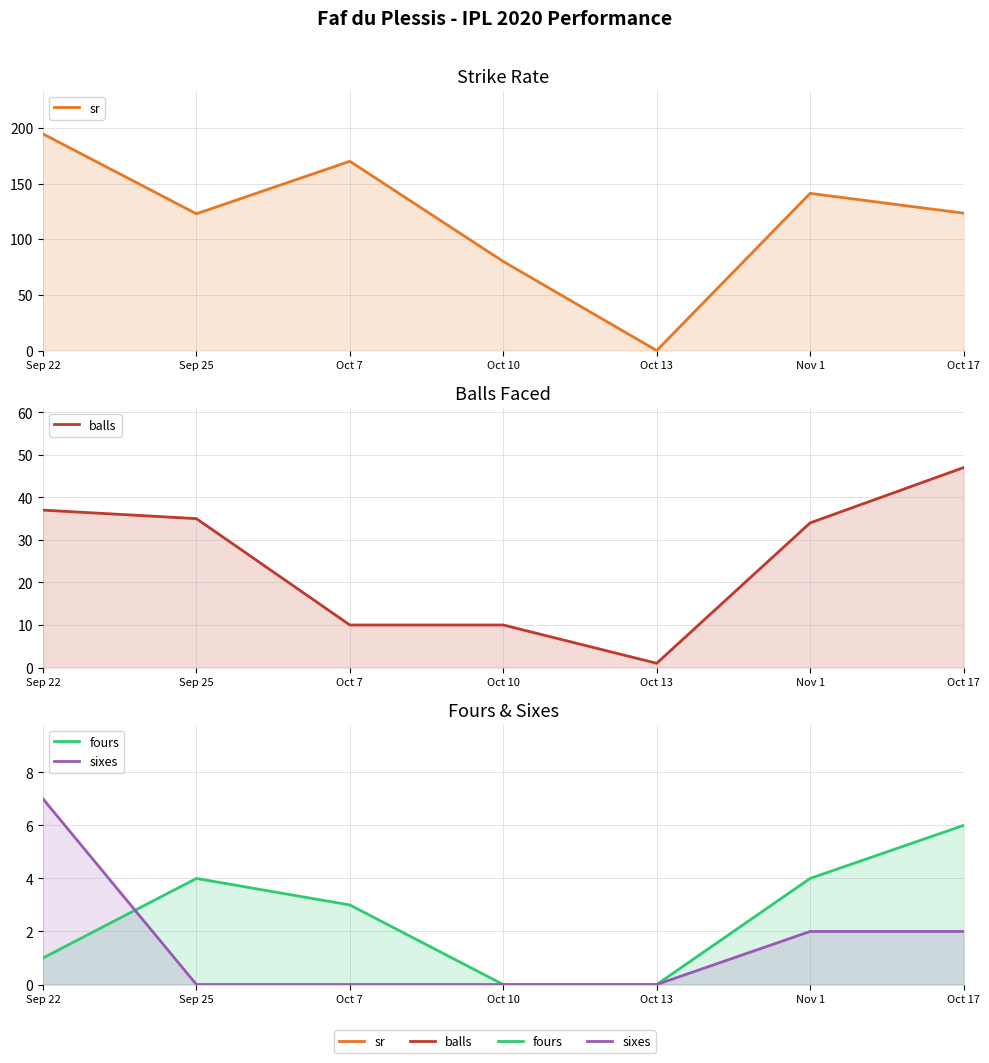

At how many categories does at least one series exceed 102?

5